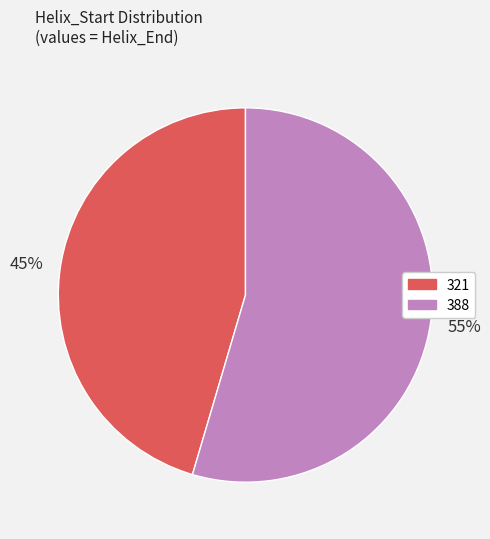

Do 321 and 388 together represent more than half of the pie?

Yes